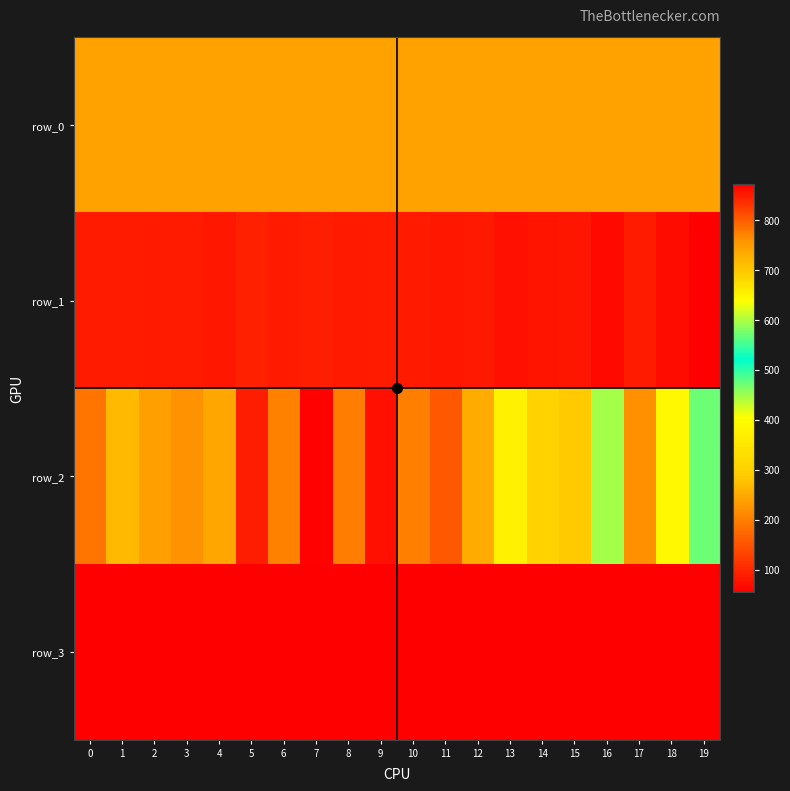

True or false: row_1 has a value of 82.0 at 11.

True